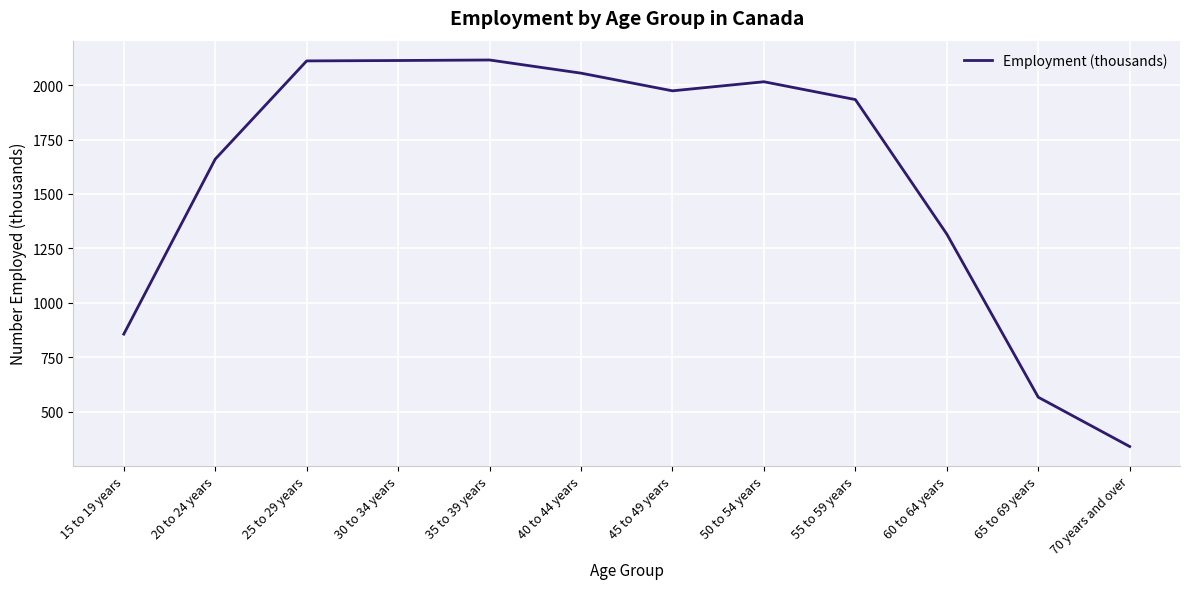

What is the change in value from 20 to 24 years to 60 to 64 years?

-344.3